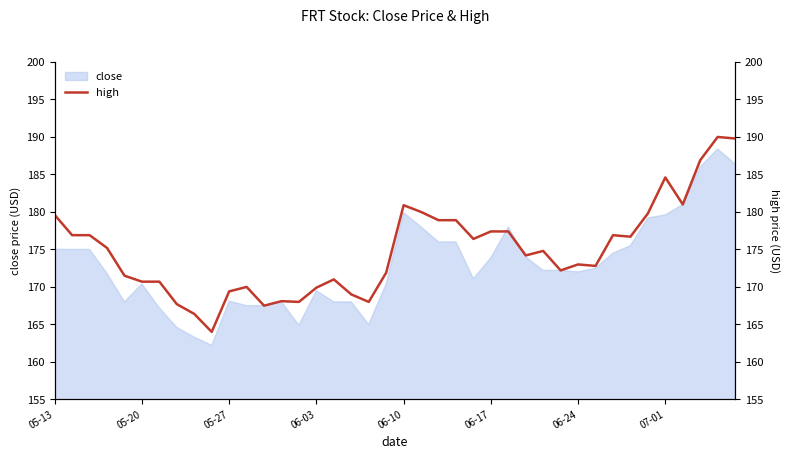

At which category does the data reach its first local peak?

11